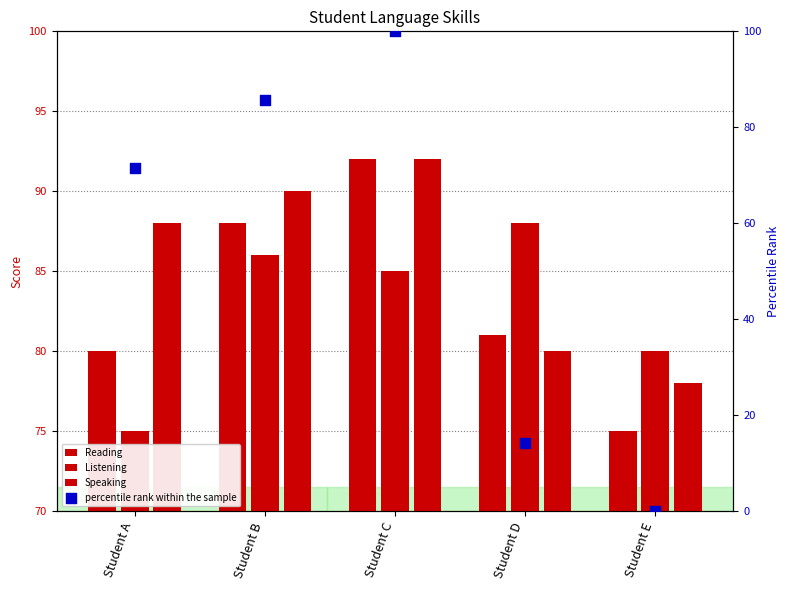

Which series has the largest Y range (max minus min)?

percentile rank within the sample